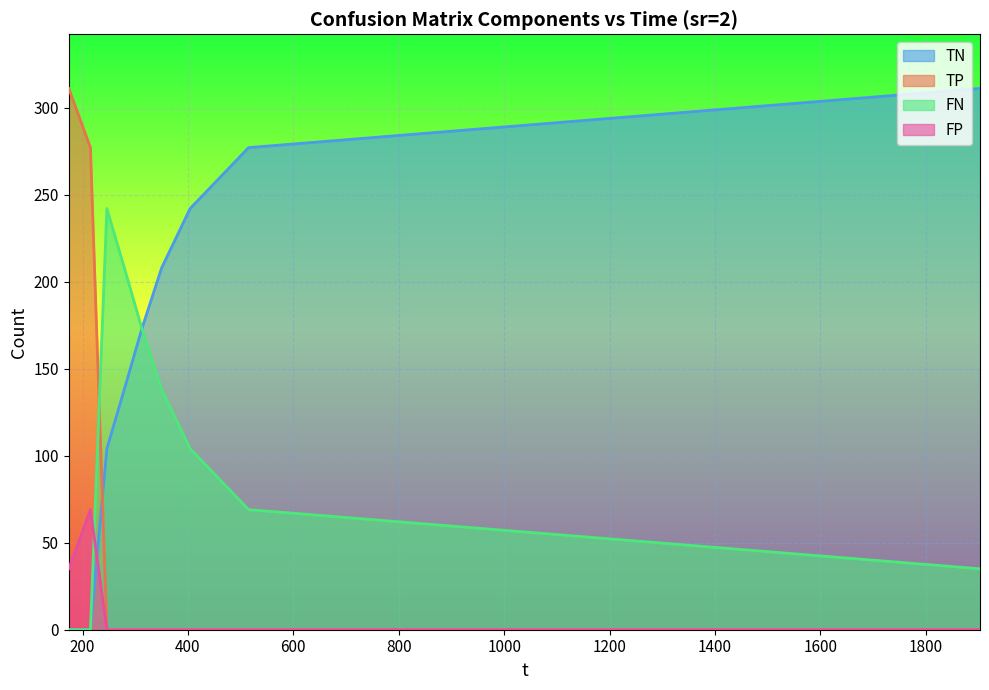

Reading left to right, list all the values displayed in this chart.

TN: 173.891=0	214.959=0	246.171=104	279.184=138	312.586=173	350.175=208	404.142=242	515.107=277	1902.79=311
TP: 173.891=311	214.959=277	246.171=0	279.184=0	312.586=0	350.175=0	404.142=0	515.107=0	1902.79=0
FN: 173.891=0	214.959=0	246.171=242	279.184=208	312.586=173	350.175=138	404.142=104	515.107=69	1902.79=35
FP: 173.891=35	214.959=69	246.171=0	279.184=0	312.586=0	350.175=0	404.142=0	515.107=0	1902.79=0